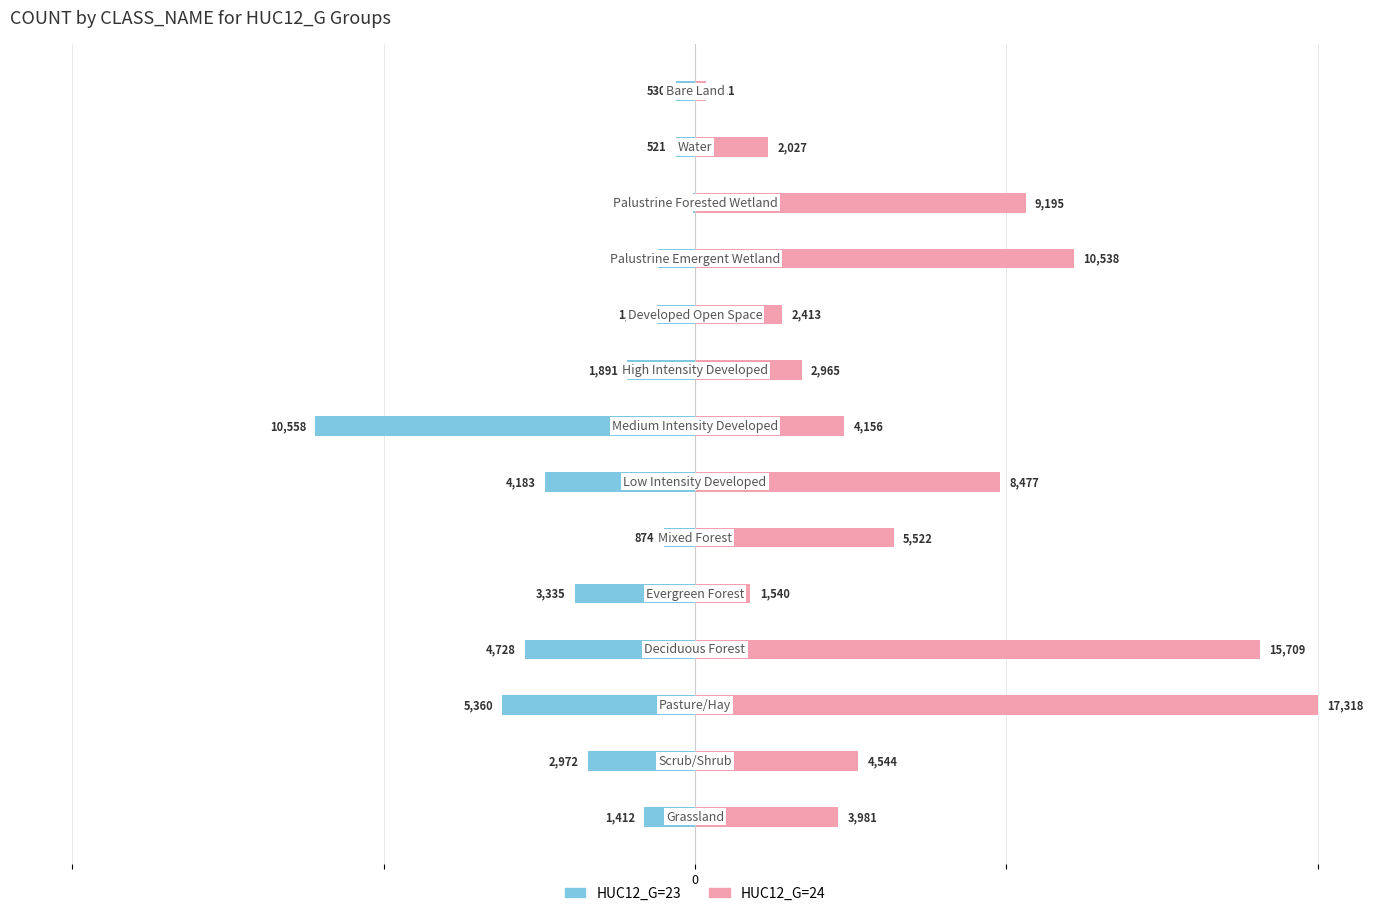

How many groups of bars are there?

14